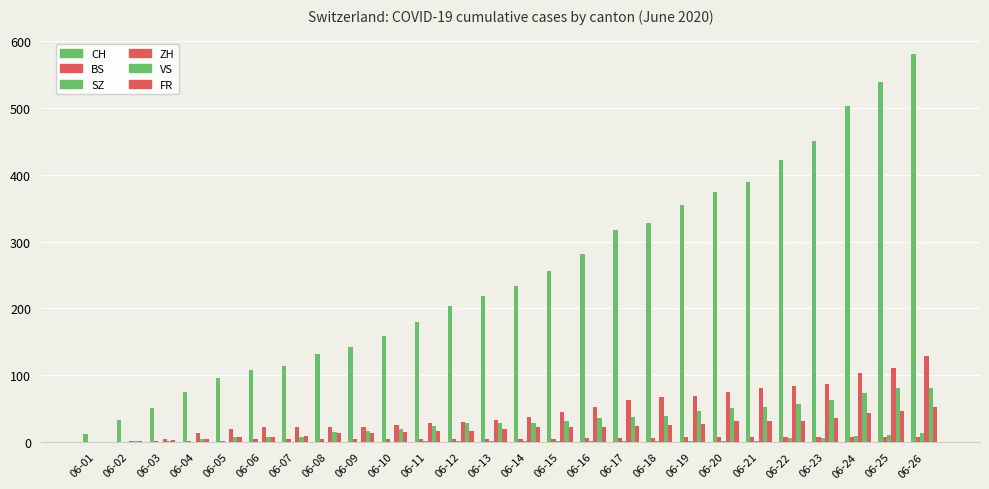

Does the chart contain stacked bars?

No